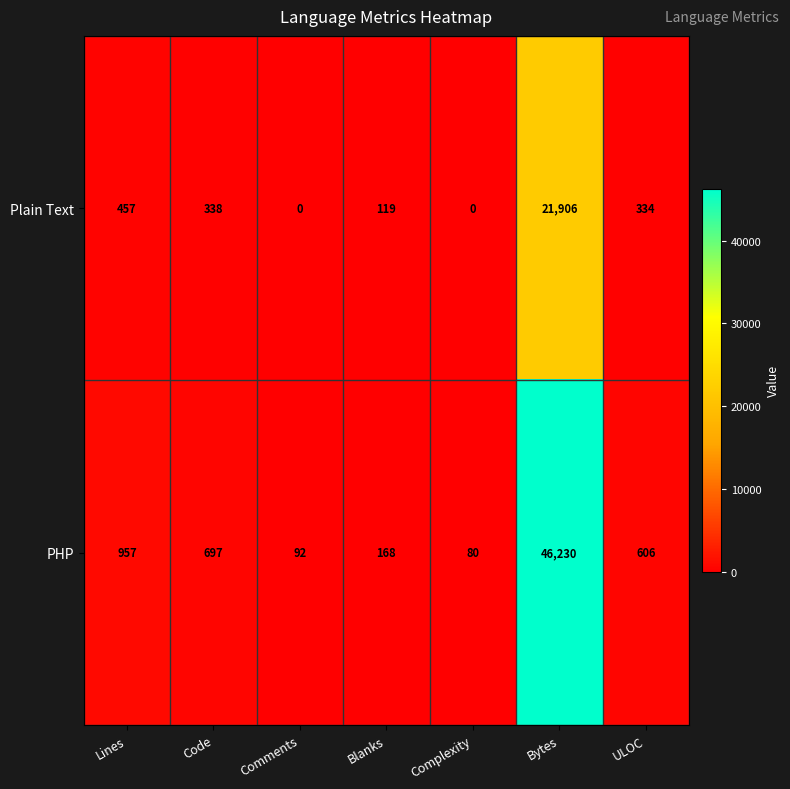

Which series has the widest spread of values?

PHP